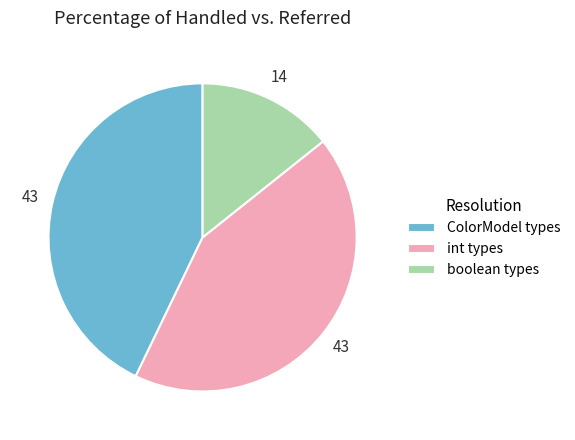

How many slices are in this pie chart?

3